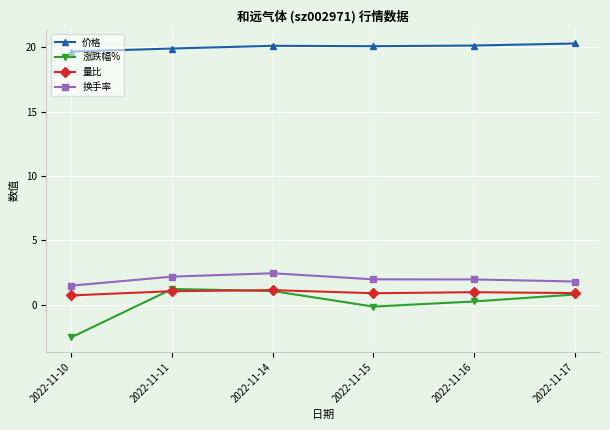

Where is 价格 nearest to the value 19?

2022-11-10